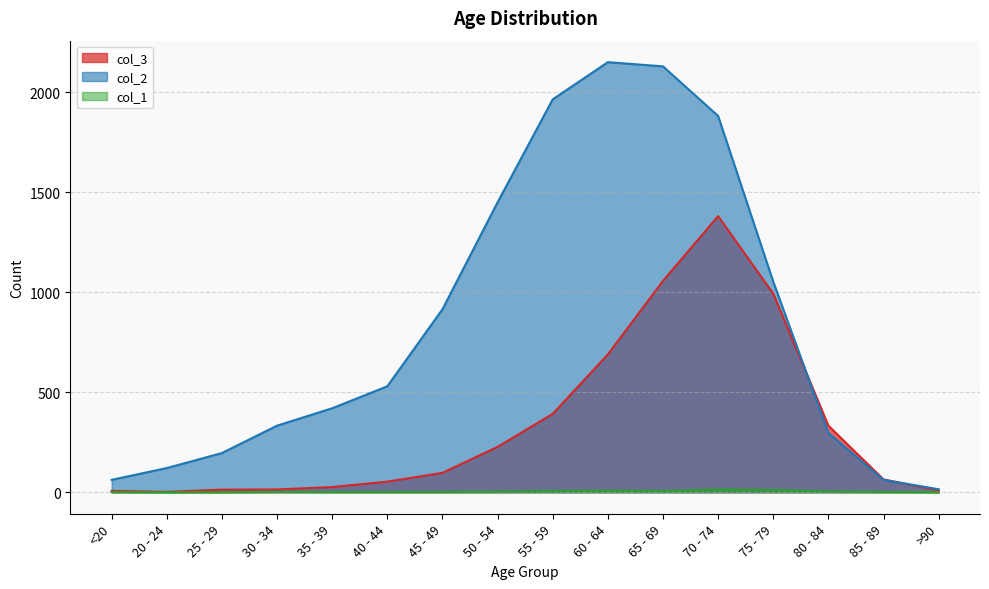

Does the chart display data point markers on the line(s)?

No